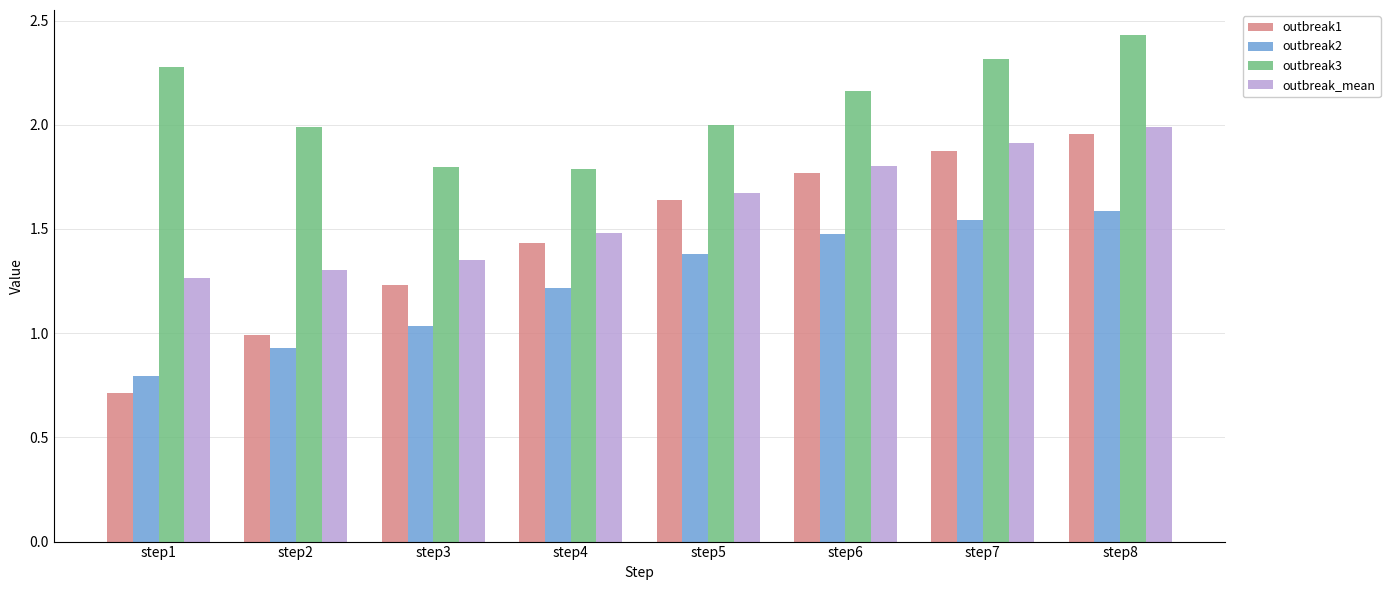

Is it true that outbreak2 equals 0.6 at step8?

False